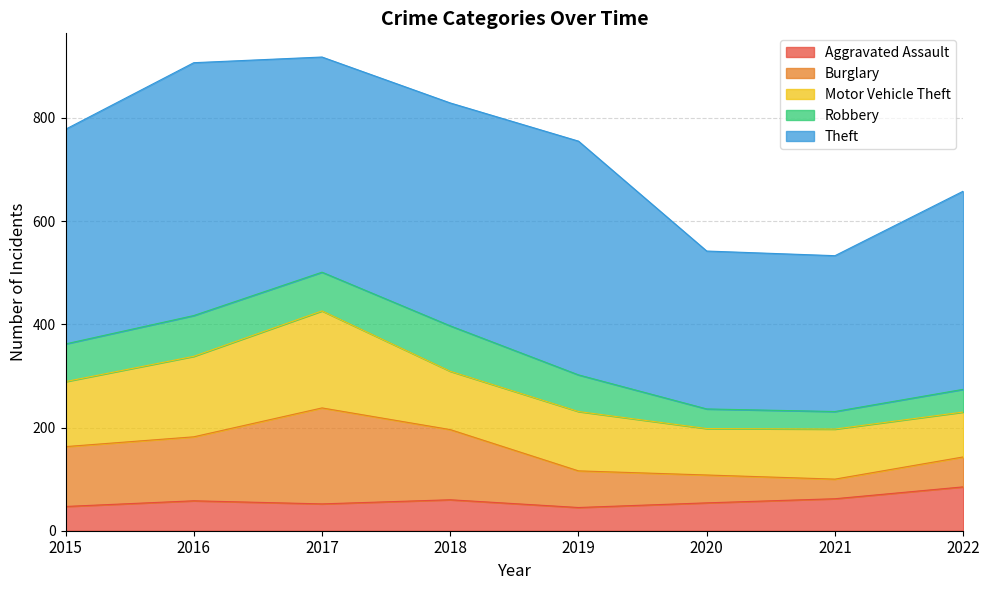

In Burglary, how many points are higher than both neighbors (excluding endpoints)?

1